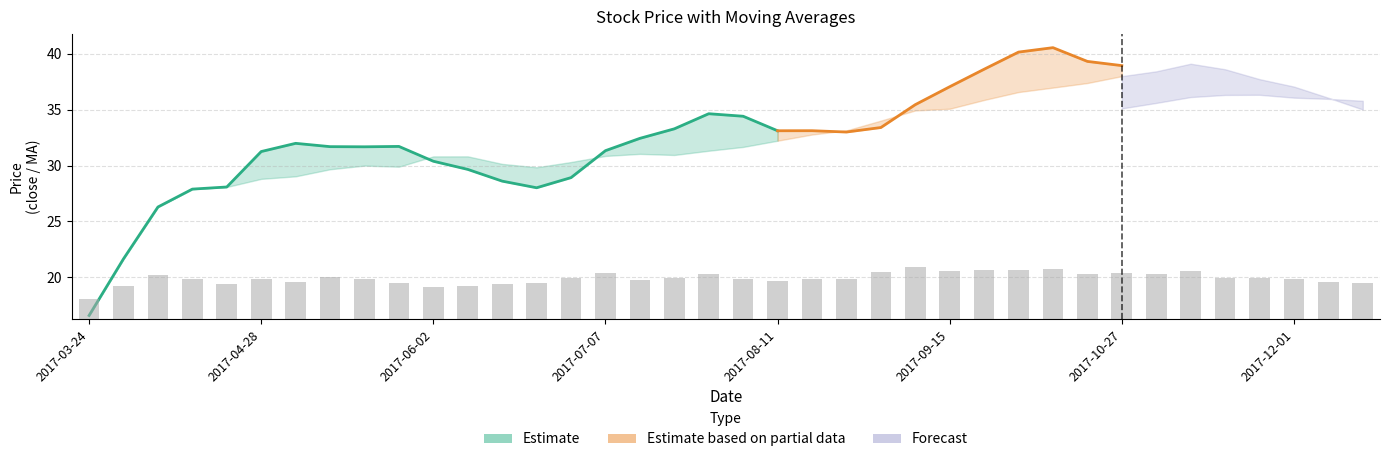

Between 2017-08-04 and 2017-07-14, which is larger?

2017-08-04